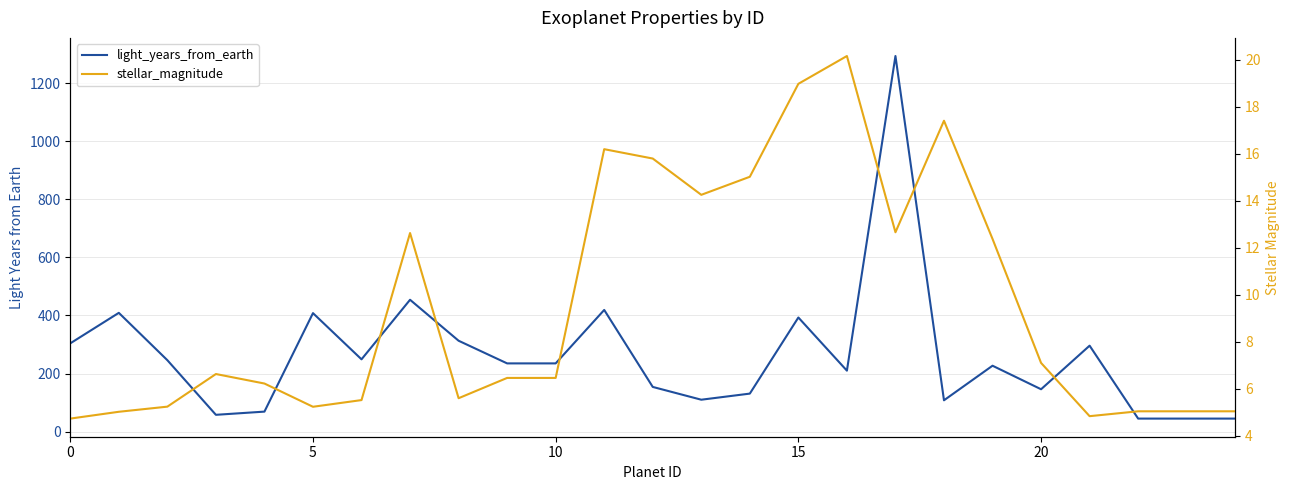

How many interior local peaks does the light_years_from_earth series have?

8